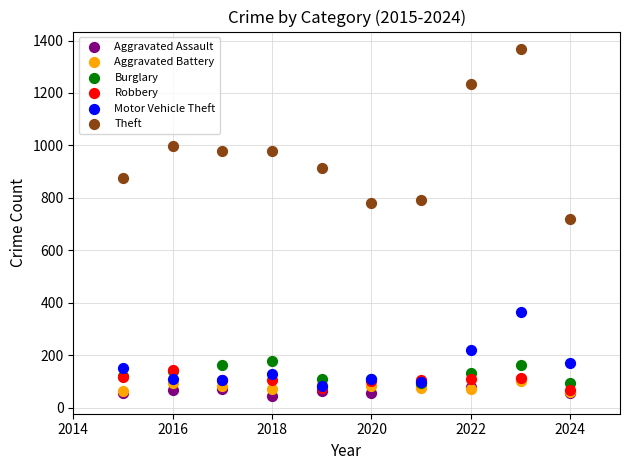

Across all series, what Y value is closest to 705?

721